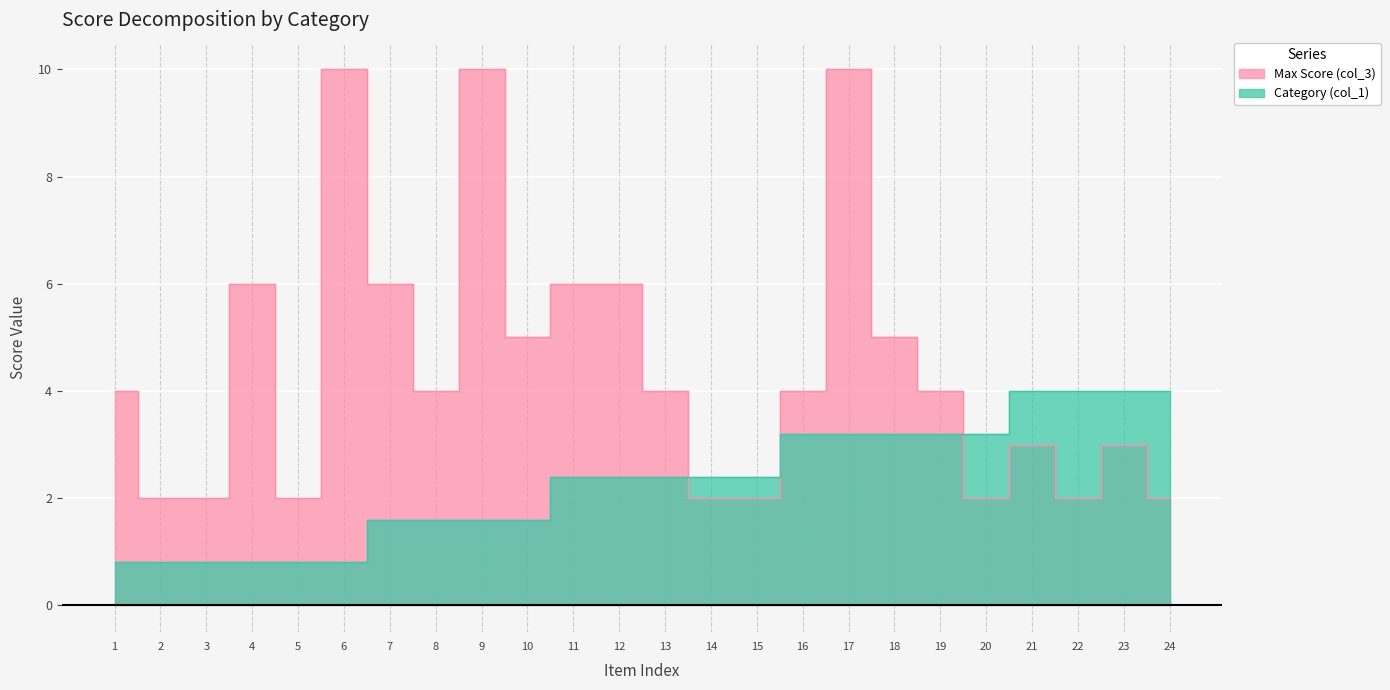

Reading left to right, list all the values displayed in this chart.

Max Score (col_3): 1=4.0	2=2.0	3=2.0	4=6.0	5=2.0	6=10.0	7=6.0	8=4.0	9=10.0	10=5.0	11=6.0	12=6.0	13=4.0	14=2.0	15=2.0	16=4.0	17=10.0	18=5.0	19=4.0	20=2.0	21=3.0	22=2.0	23=3.0	24=2.0
Category (col_1): 1=0.8	2=0.8	3=0.8	4=0.8	5=0.8	6=0.8	7=1.6	8=1.6	9=1.6	10=1.6	11=2.4	12=2.4	13=2.4	14=2.4	15=2.4	16=3.2	17=3.2	18=3.2	19=3.2	20=3.2	21=4.0	22=4.0	23=4.0	24=4.0